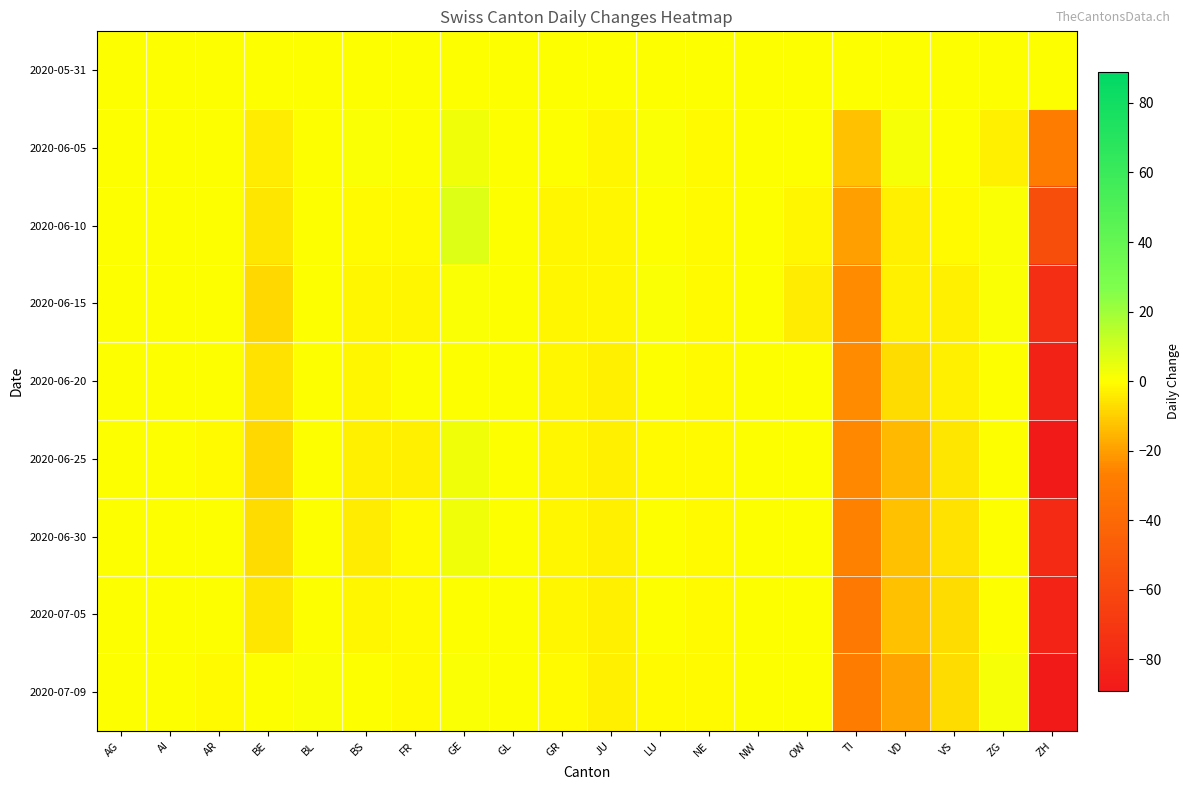

Count the number of categories in the chart.

20